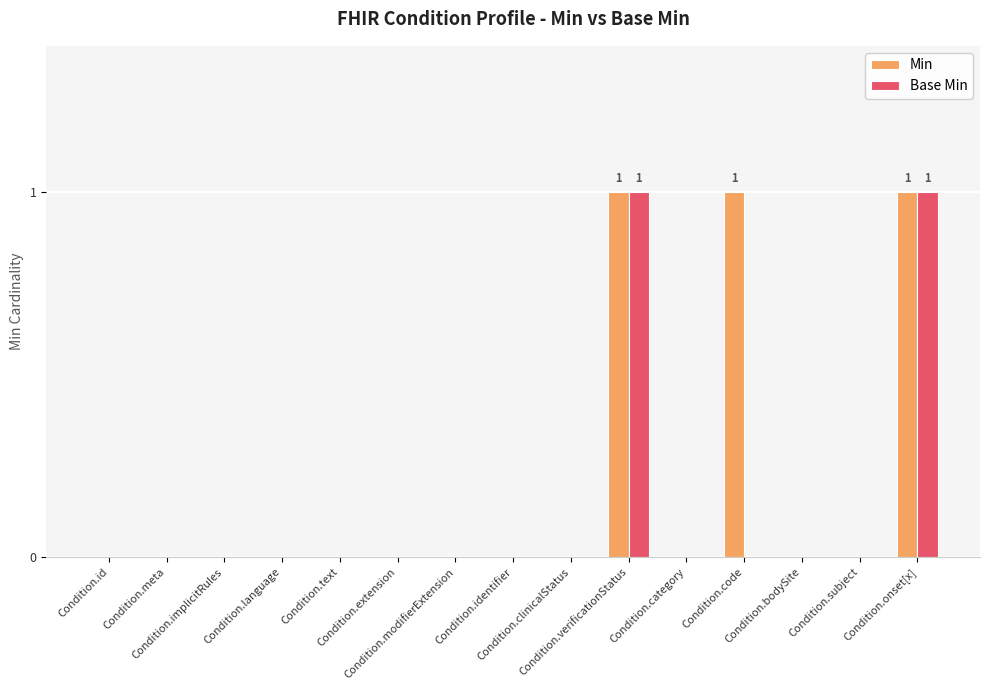

Which series has the largest total across all categories?

Min